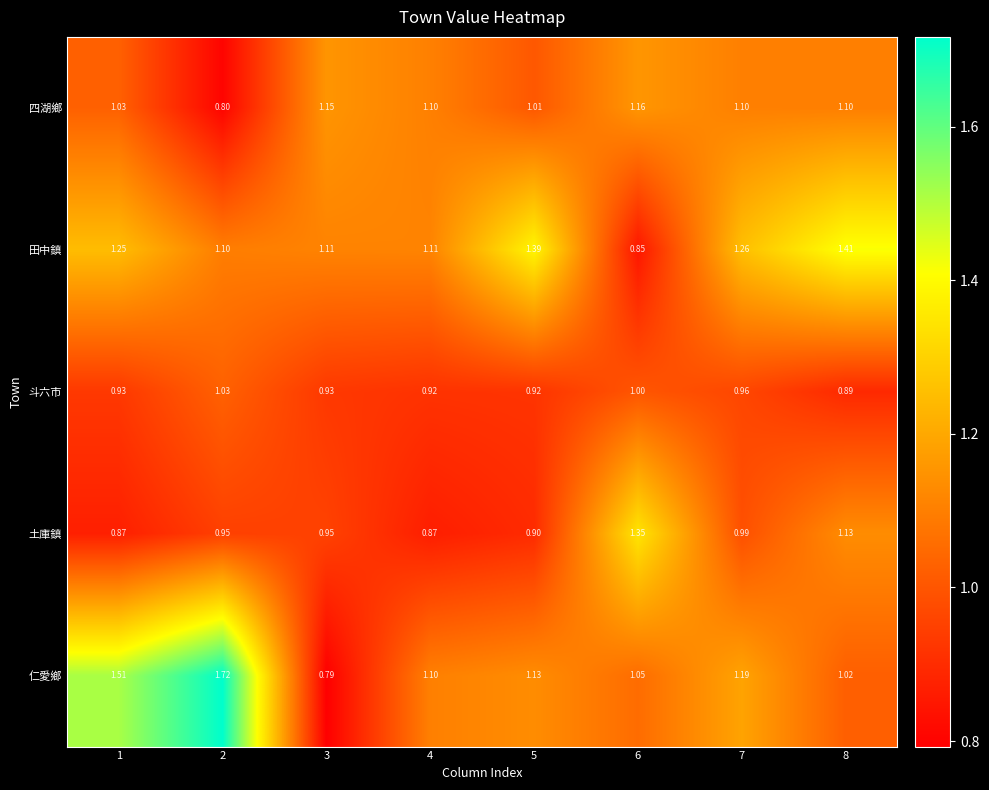

Rank the series at 7 from highest to lowest value.

田中鎮, 仁愛鄉, 四湖鄉, 土庫鎮, 斗六市